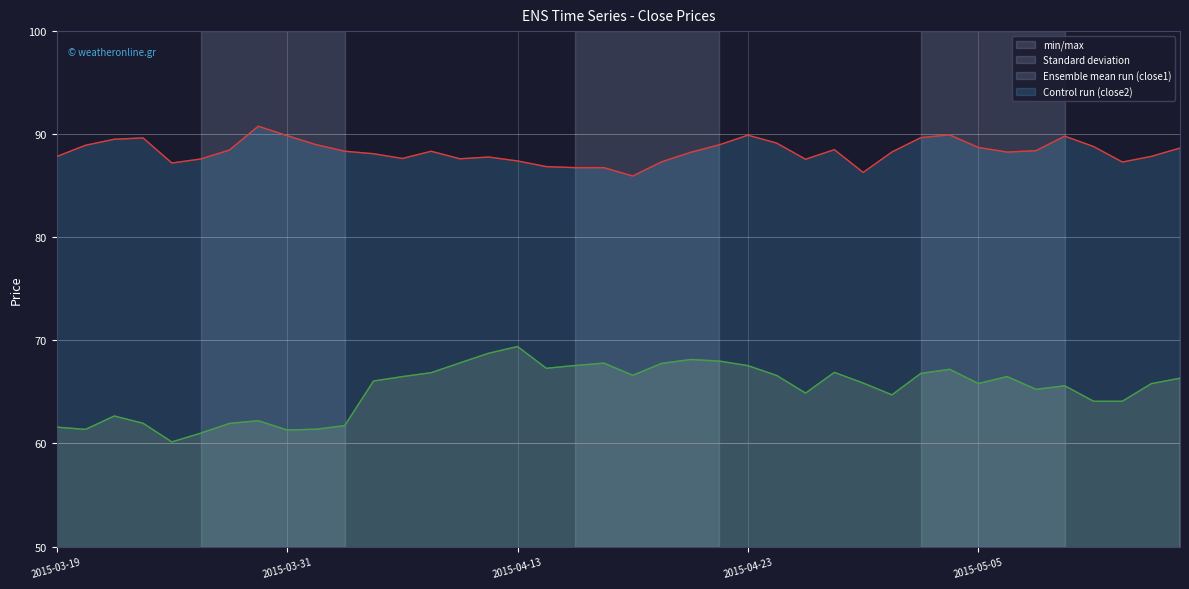

Which series has the largest total across all categories?

close1 line